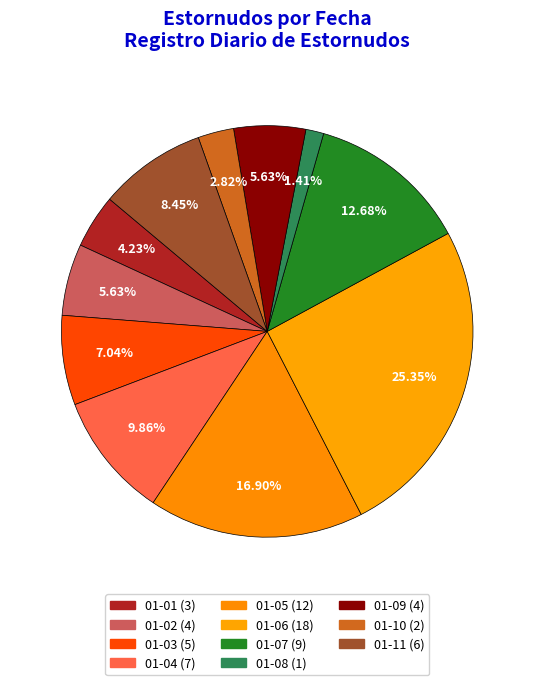

Approximately how many times larger is the value at 01-04 compared to 01-02?

1.8